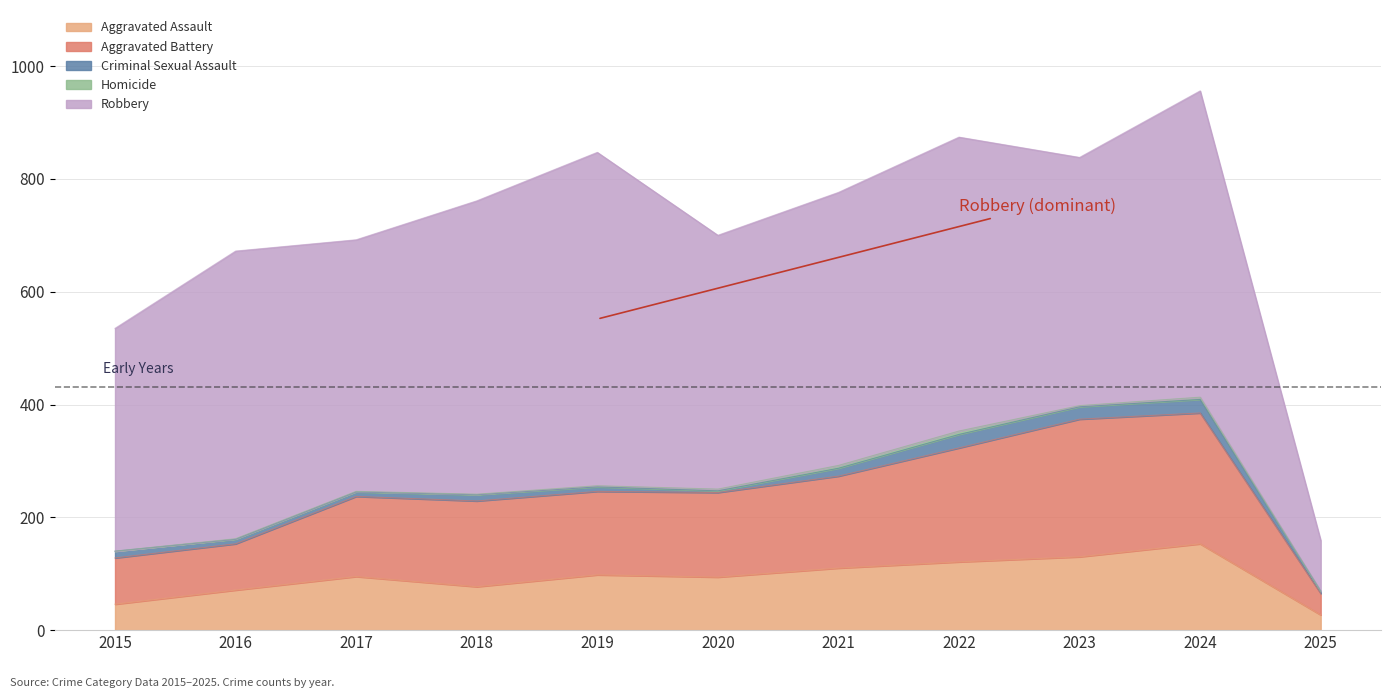

What is the difference between the Aggravated Battery values at 2022 and 2020?

52